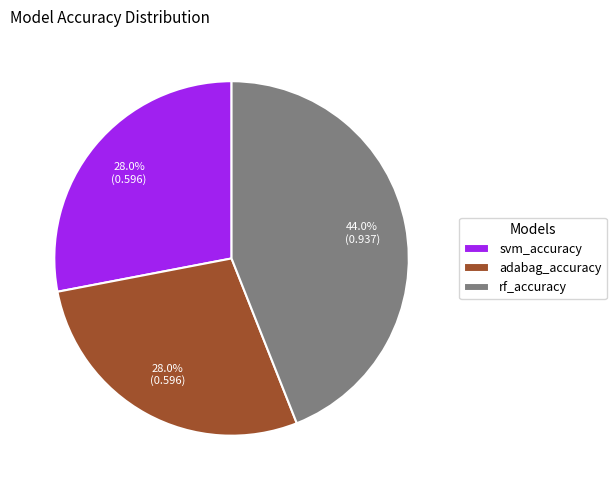

Which has a higher value, rf_accuracy or adabag_accuracy?

rf_accuracy